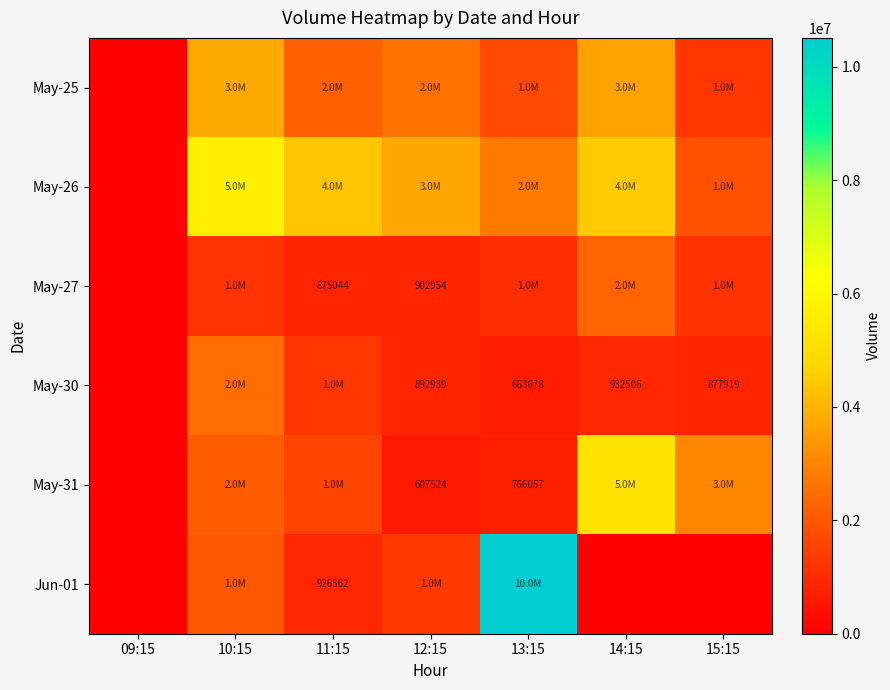

Which has a higher value, 12:15 or 14:15?

14:15